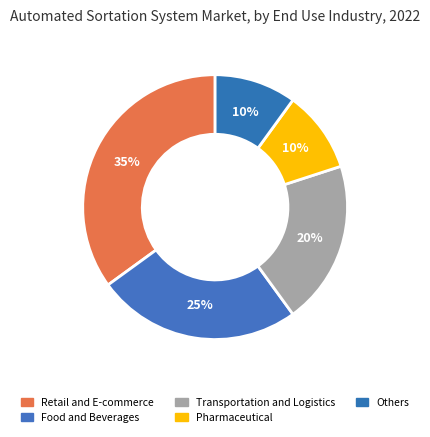

To the nearest percent, what is the average slice percentage?

20%